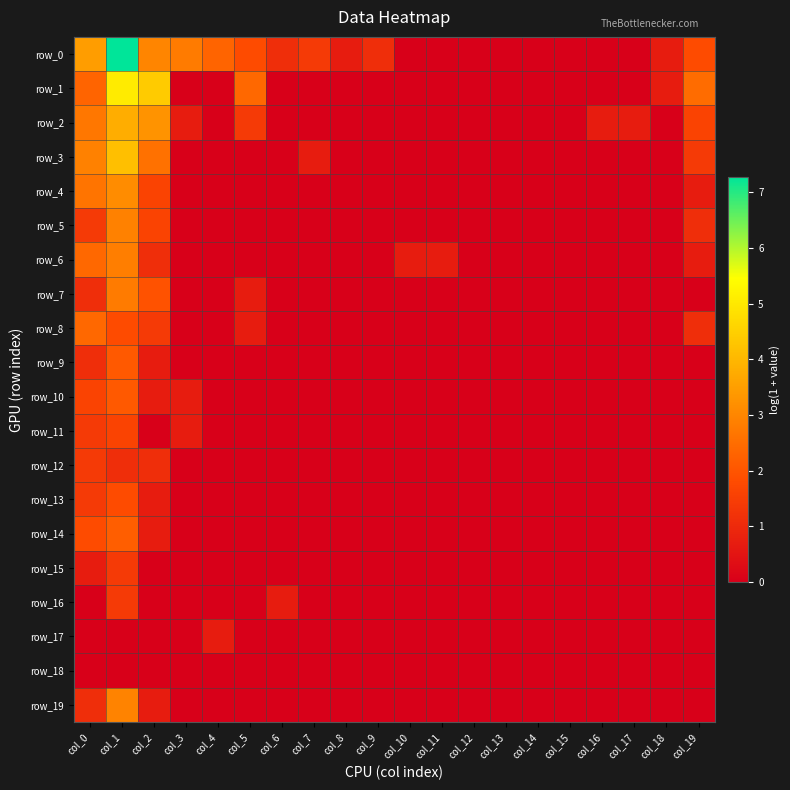

Which label corresponds to the smallest value in the chart?

col_10